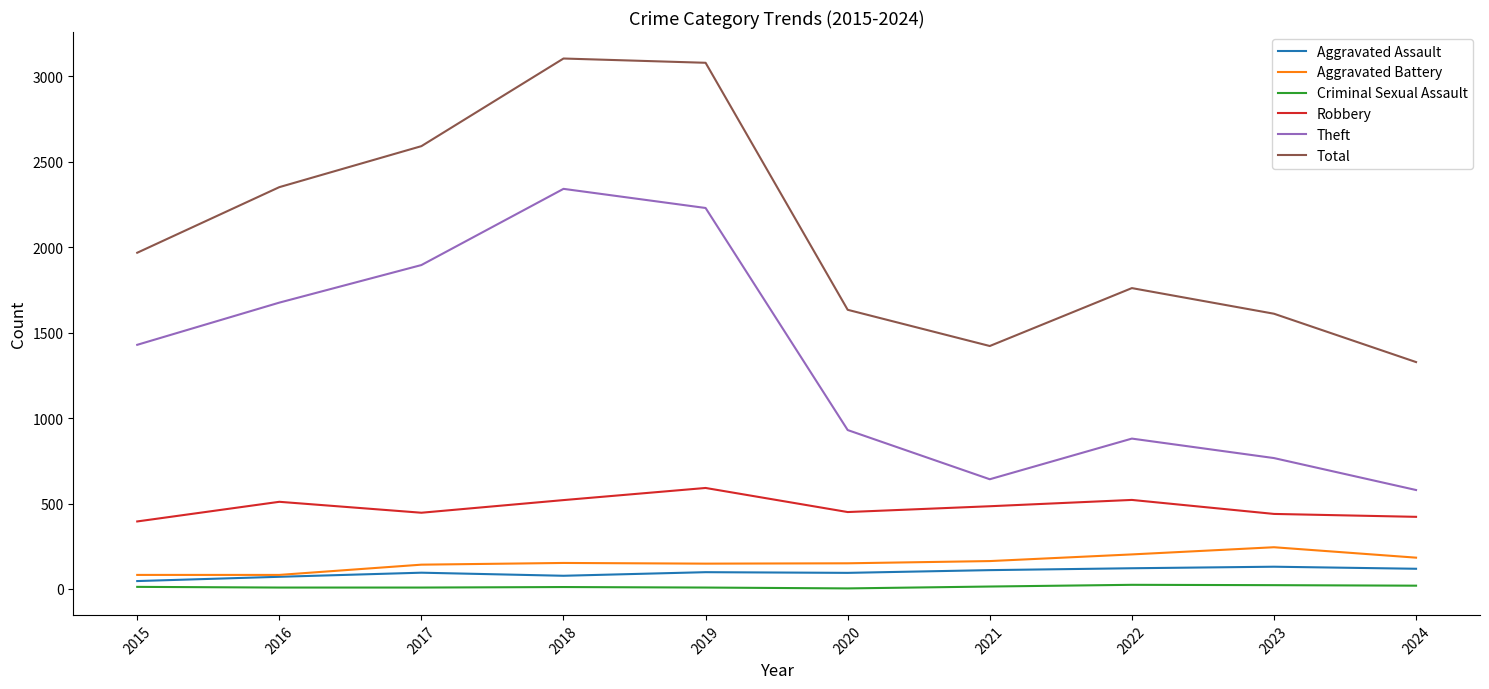

Rank the series at 2024 from lowest to highest value.

Criminal Sexual Assault, Aggravated Assault, Aggravated Battery, Robbery, Theft, Total